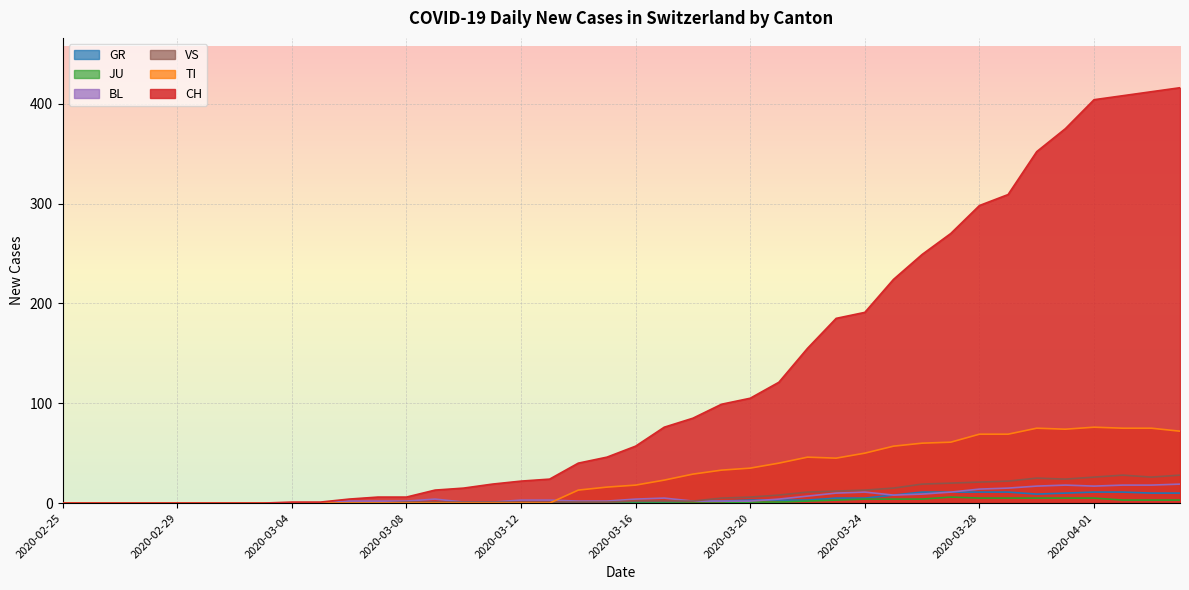

Between 2020-03-08 and 2020-03-25, which series saw the biggest shift?

CH